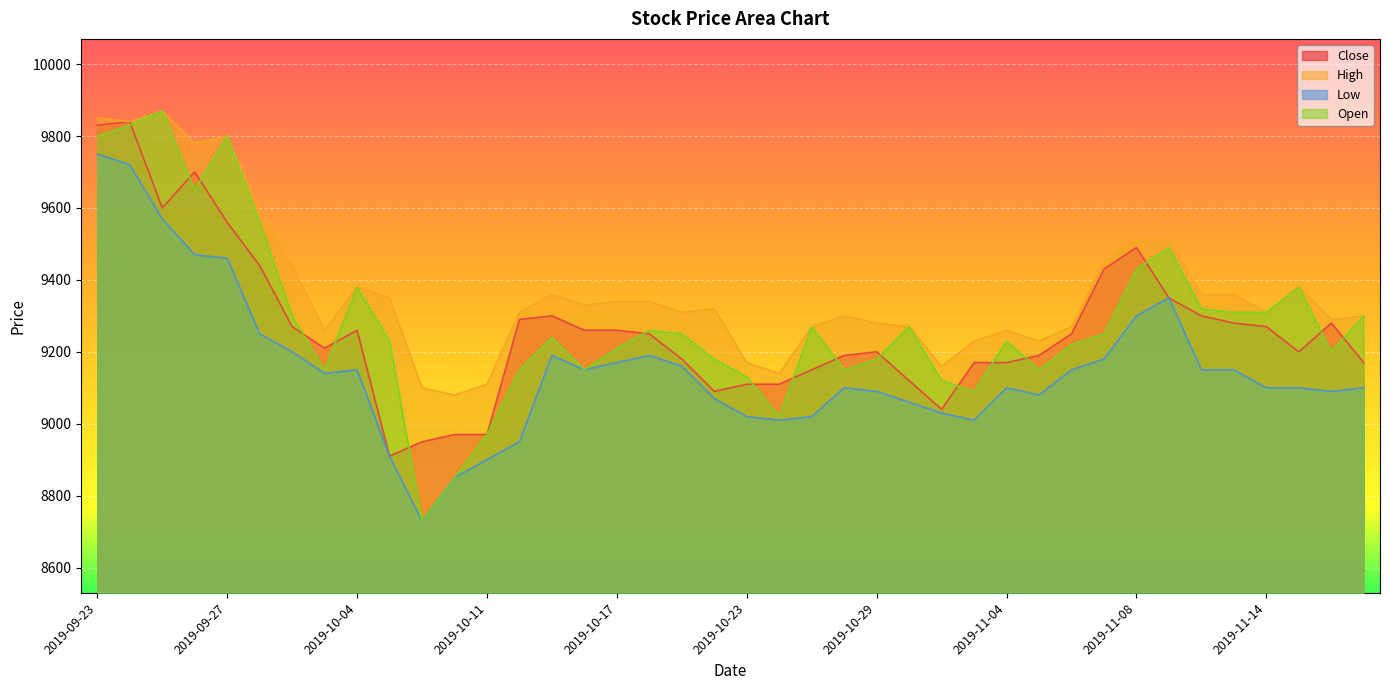

What is the label of the 22nd point from the right?

2019-10-21